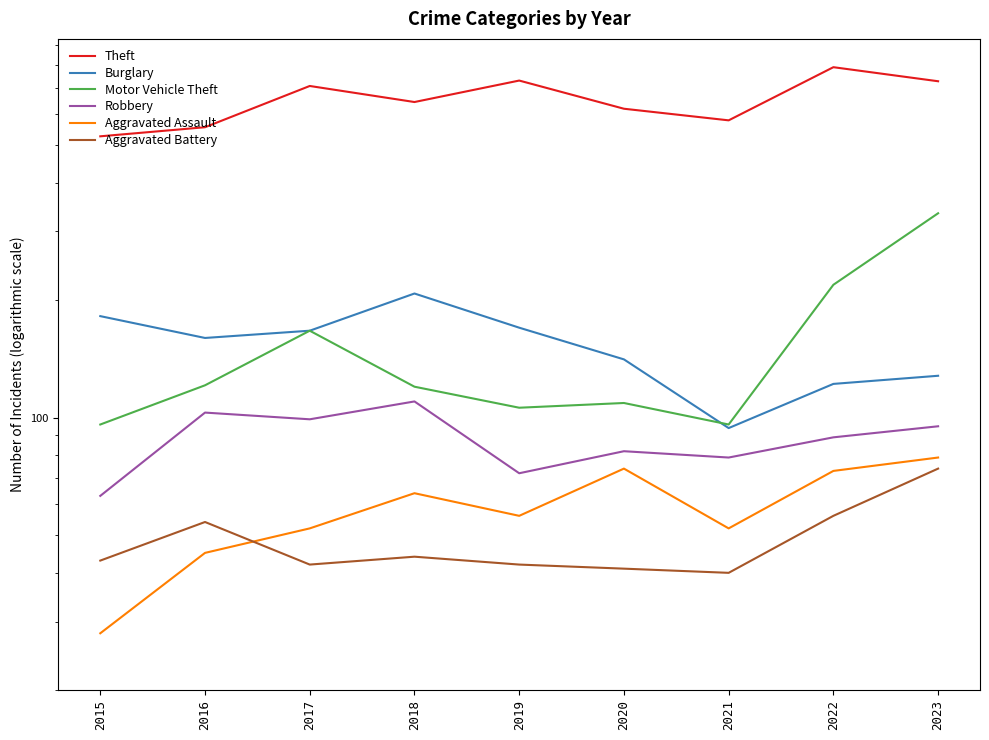

Reading right to left, list all the values displayed in this chart.

Theft: 2023=728	2022=791	2021=578	2020=619	2019=731	2018=644	2017=708	2016=555	2015=526
Burglary: 2023=128	2022=122	2021=94	2020=141	2019=170	2018=208	2017=167	2016=160	2015=182
Motor Vehicle Theft: 2023=334	2022=219	2021=96	2020=109	2019=106	2018=120	2017=167	2016=121	2015=96
Robbery: 2023=95	2022=89	2021=79	2020=82	2019=72	2018=110	2017=99	2016=103	2015=63
Aggravated Assault: 2023=79	2022=73	2021=52	2020=74	2019=56	2018=64	2017=52	2016=45	2015=28
Aggravated Battery: 2023=74	2022=56	2021=40	2020=41	2019=42	2018=44	2017=42	2016=54	2015=43